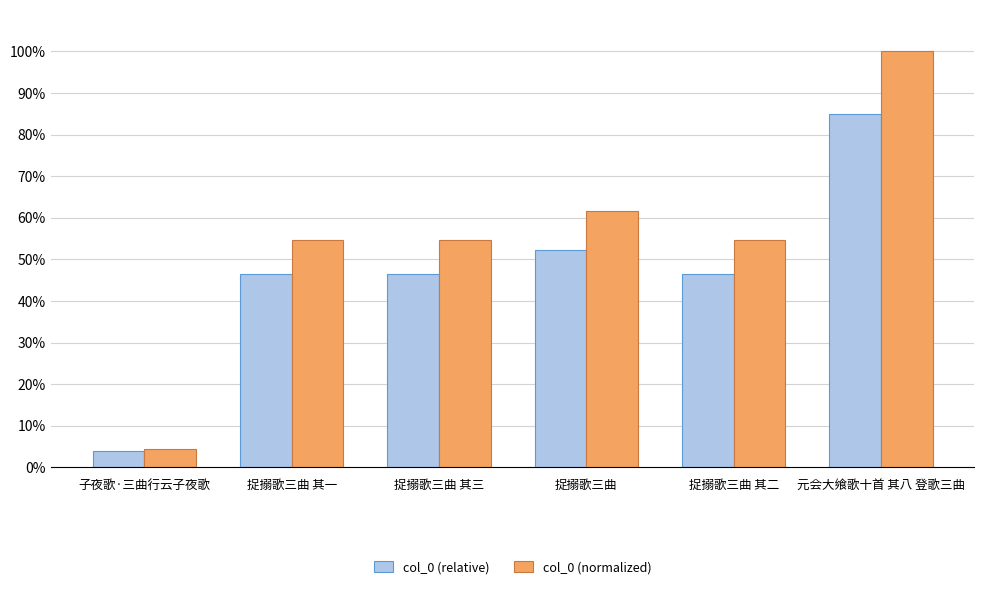

Read the col_0 (normalized) value at 捉搦歌三曲.

61.5